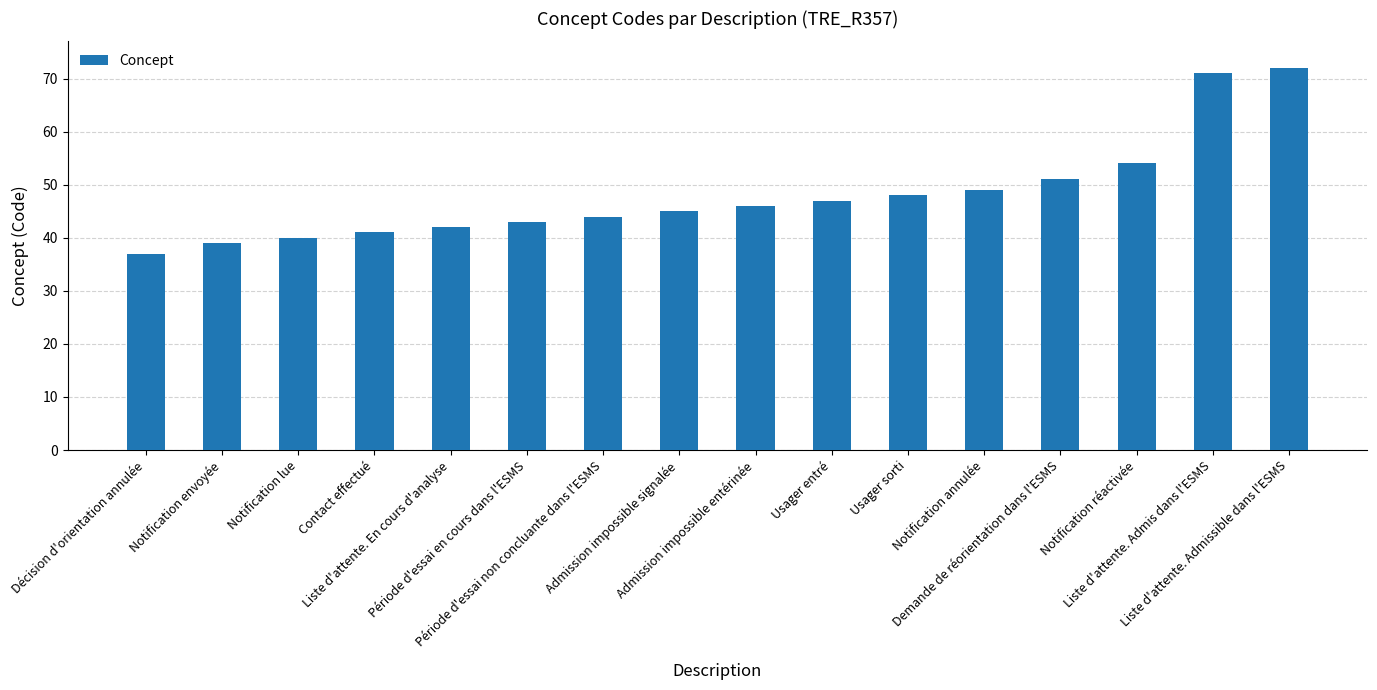

Where is the data nearest to the value 54?

Notification réactivée